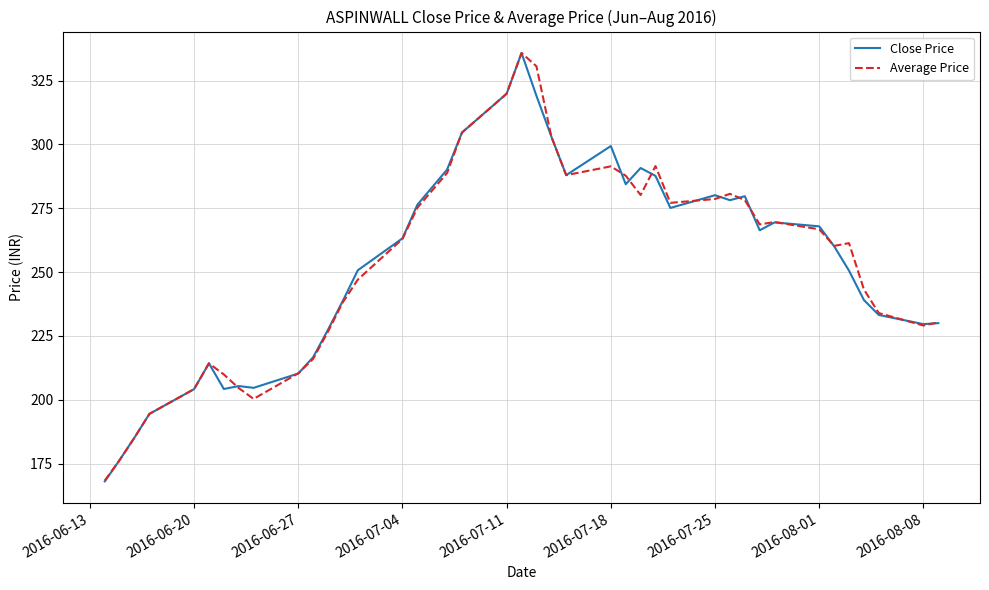

What is the smallest value displayed?

168.0